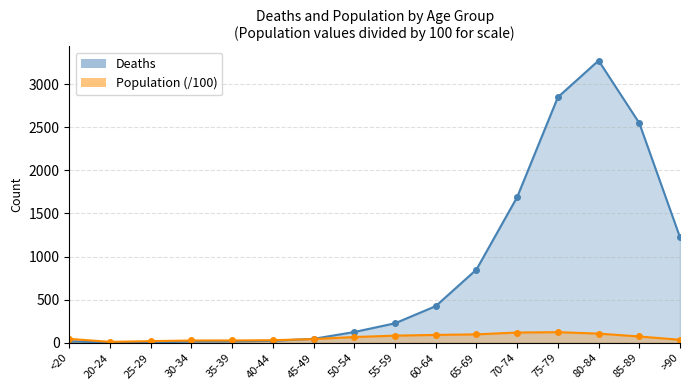

What is the label of the 12th point from the left?

70-74